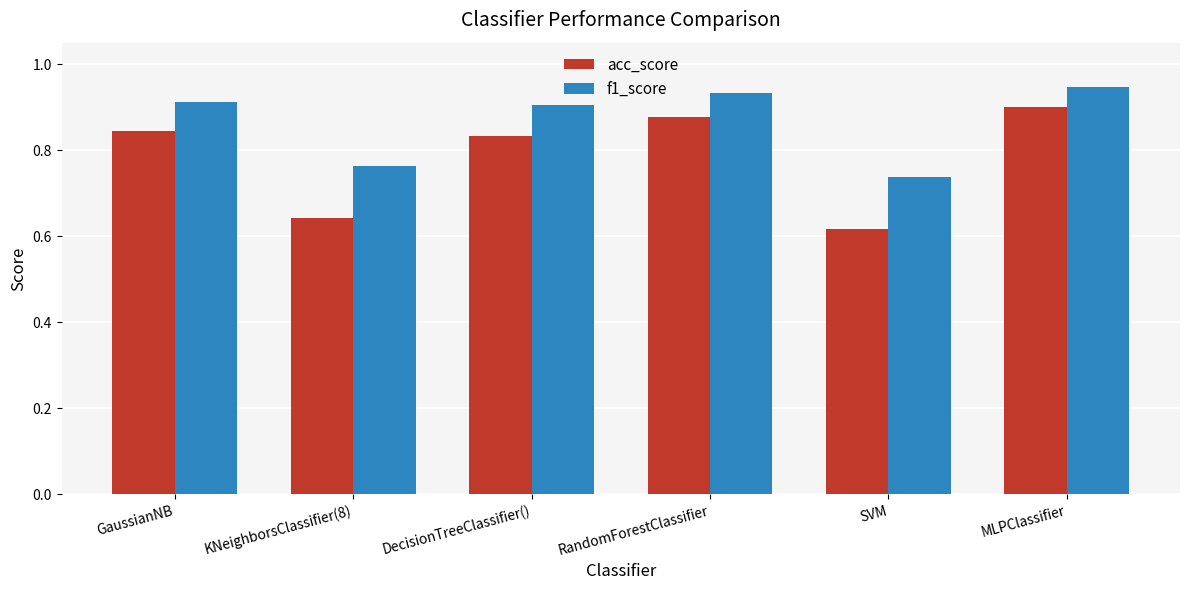

At which label is f1_score closest to 0?

SVM